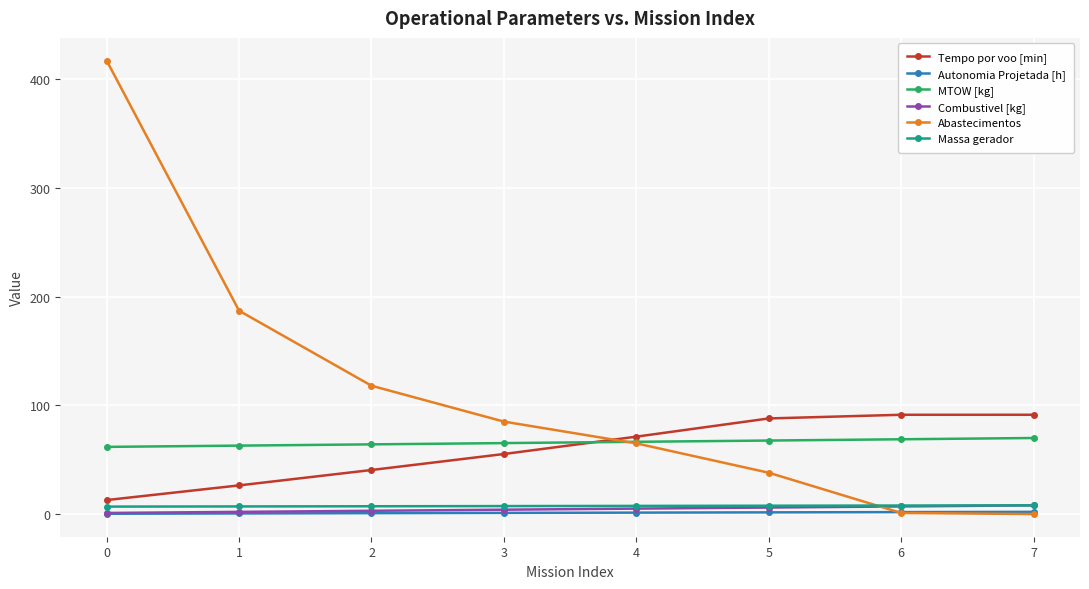

True or false: Abastecimentos has more than 1 interior local peaks.

False